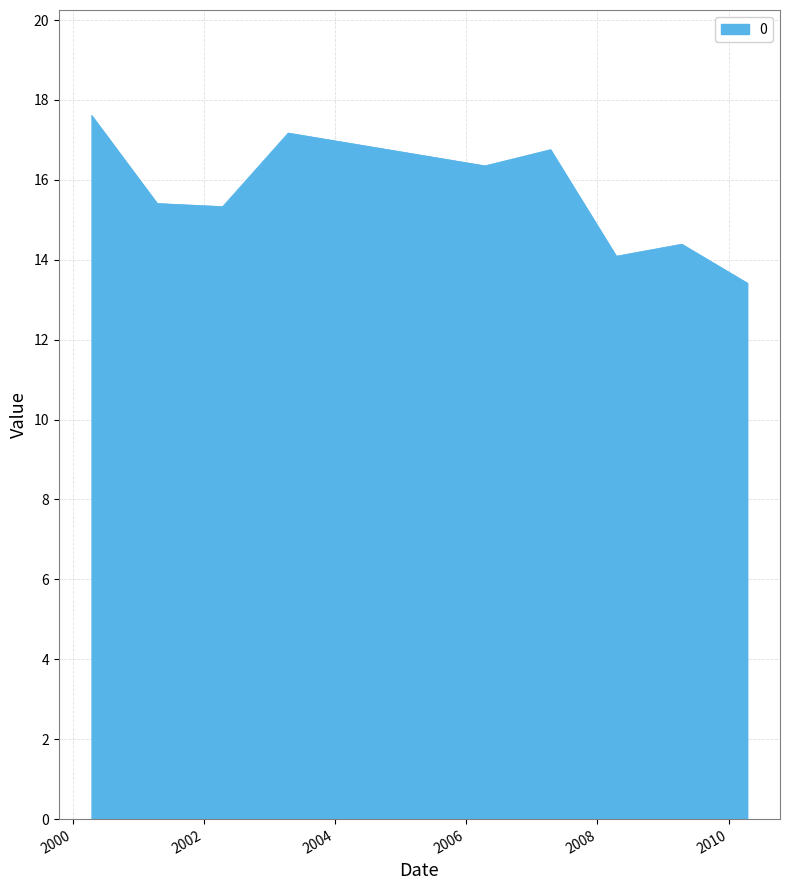

What is the greatest value displayed?

17.6